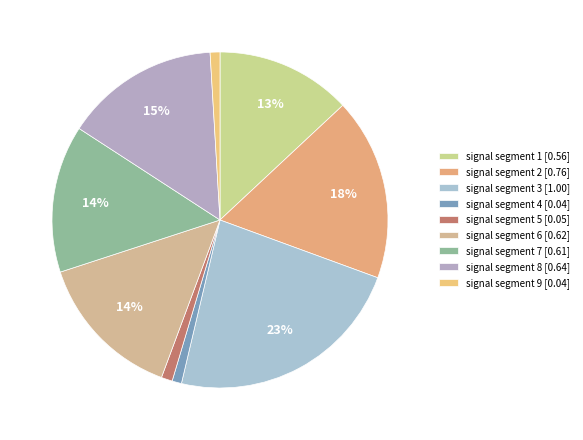

Count the number of slices in the pie.

9